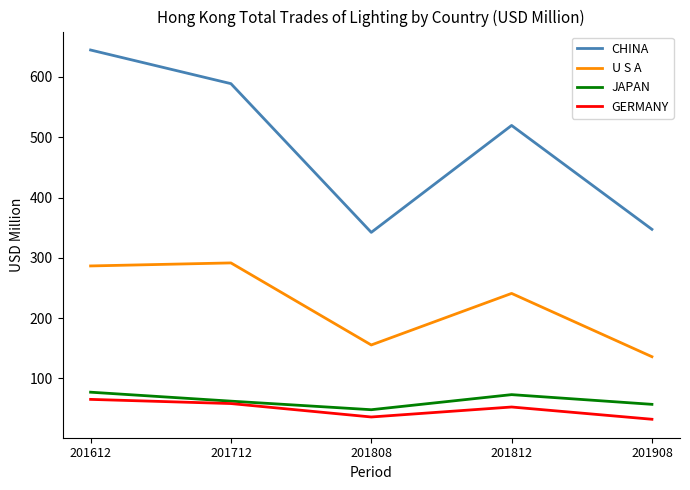

The value of GERMANY at 201712 is 20.4. True or false?

False